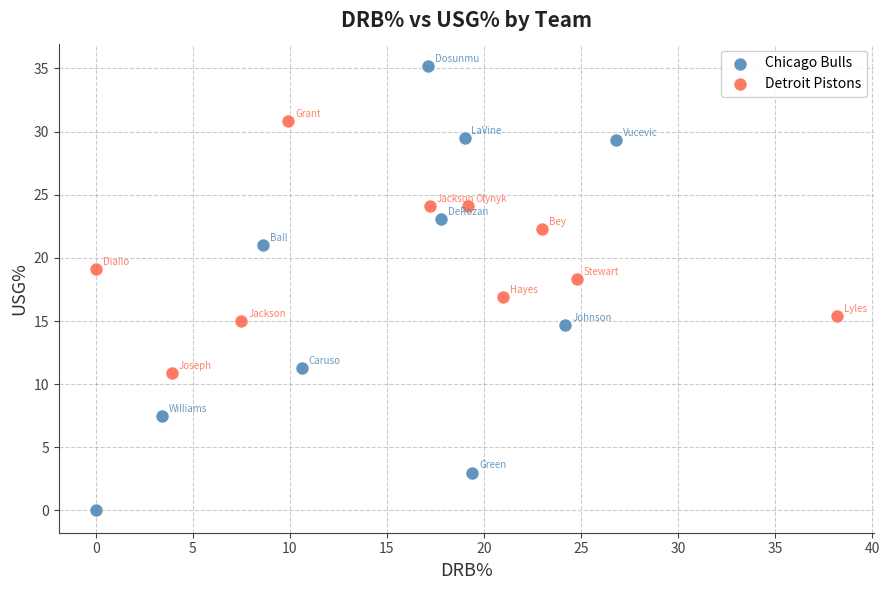

Which series reaches the minimum Y coordinate?

Chicago Bulls